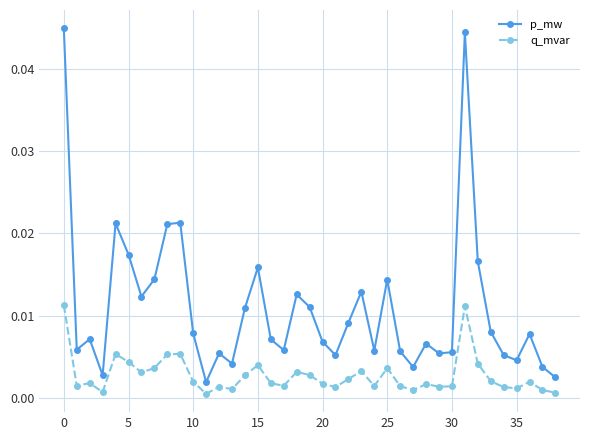

Rank the series by their maximum value, from lowest to highest.

q_mvar, p_mw